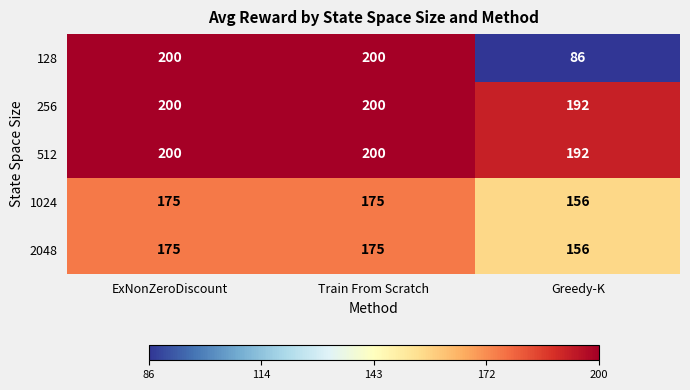

What is the approximate value of 512 at Greedy-K?

192